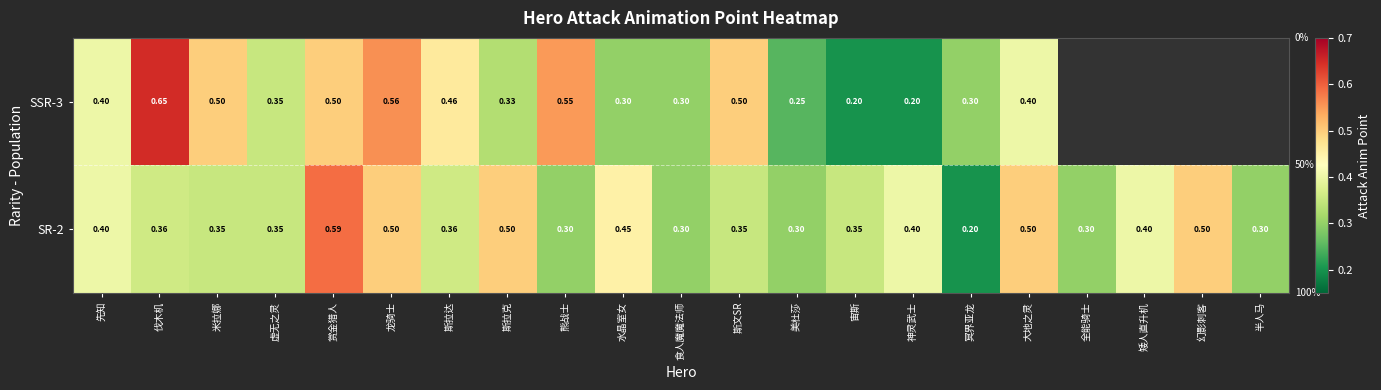

Is the value of SSR-3 at 美杜莎 greater than the value of SR-2 at 幻影刺客?

No